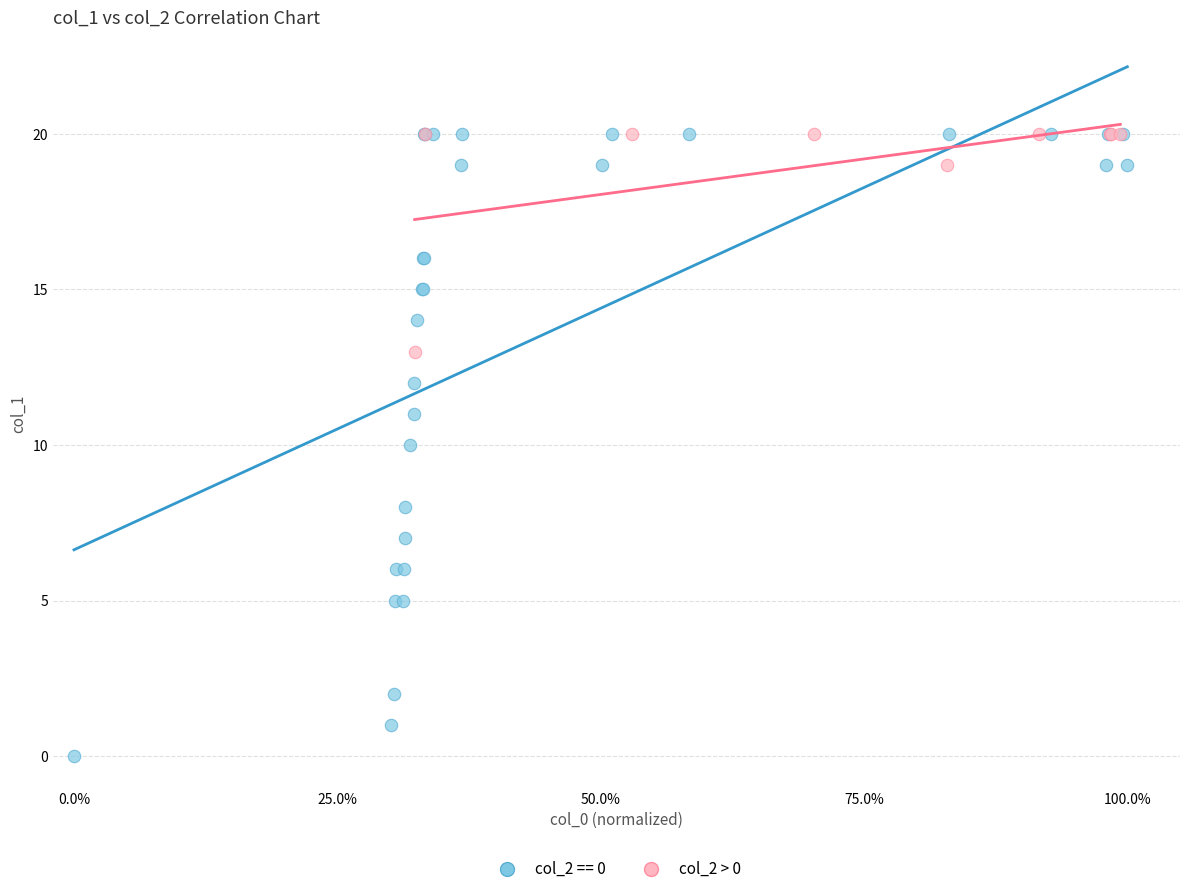

Which series has the largest Y range (max minus min)?

col_2 == 0